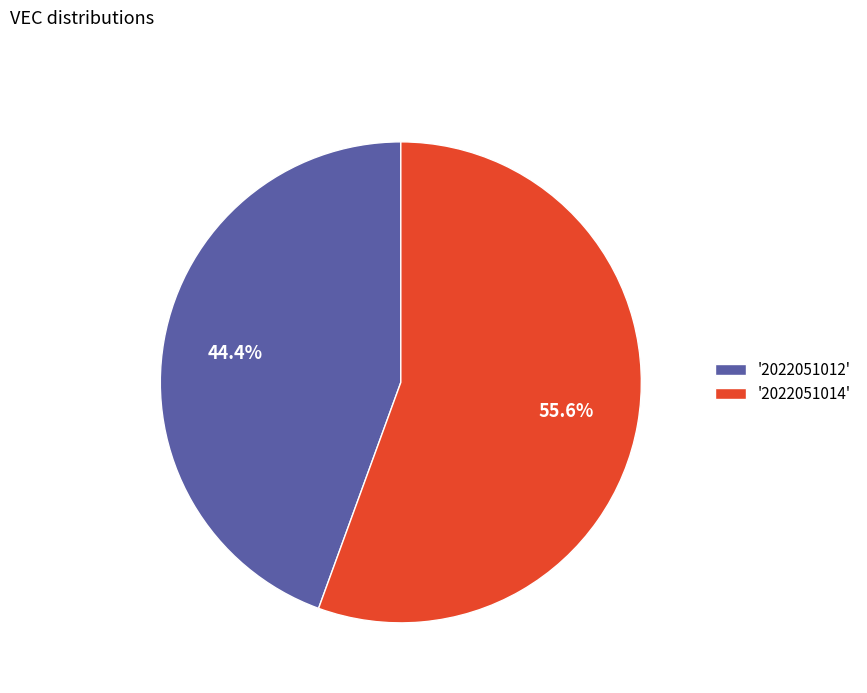

To the nearest percent, what is the difference between the largest and smallest slice percentages?

11%